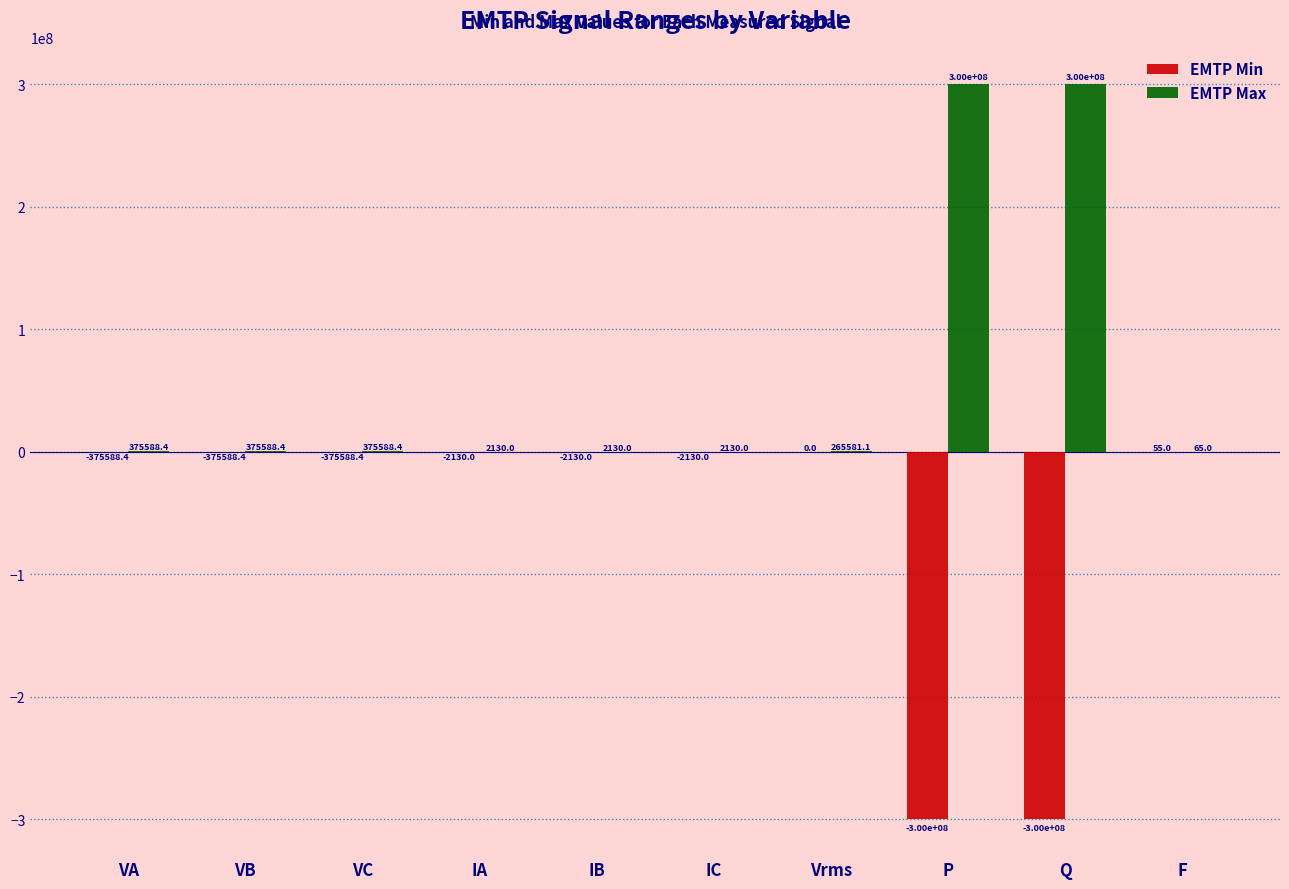

Reading left to right, transcribe all the data shown in this chart.

EMTP Min: -375588.4	-375588.4	-375588.4	-2130.0	-2130.0	-2130.0	0.0	-300000000.0	-300000000.0	55.0
EMTP Max: 375588.4	375588.4	375588.4	2130.0	2130.0	2130.0	265581.1	300000000.0	300000000.0	65.0